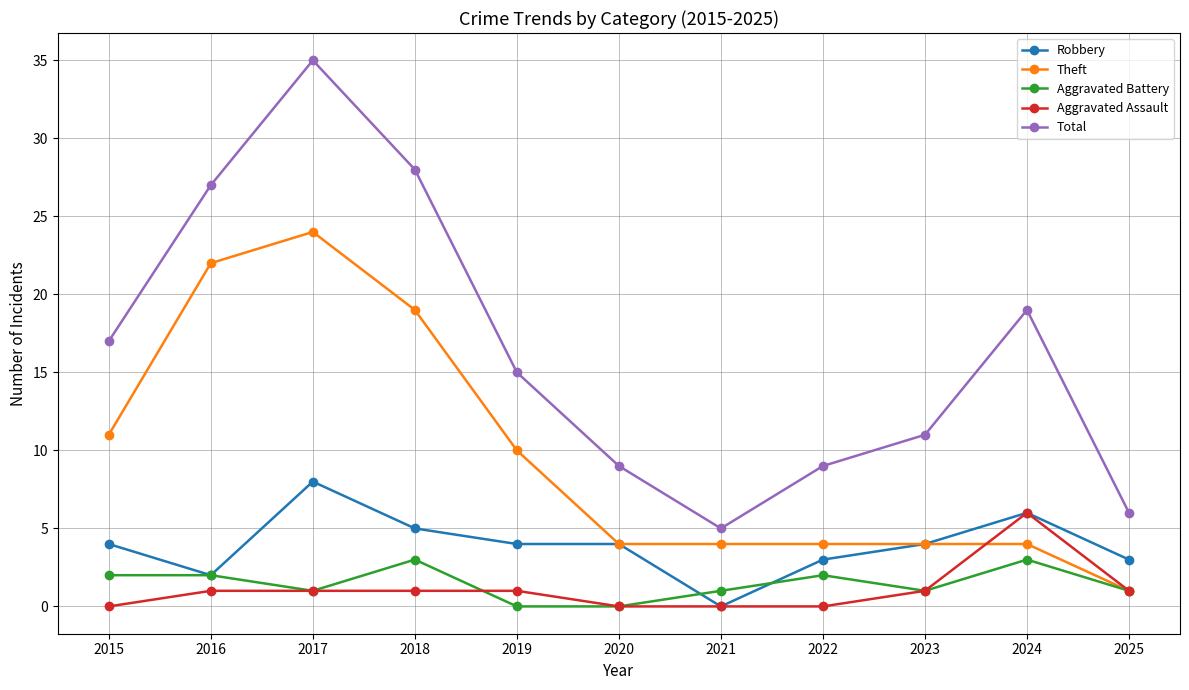

True or false: Robbery has more than 1 interior local peaks.

True